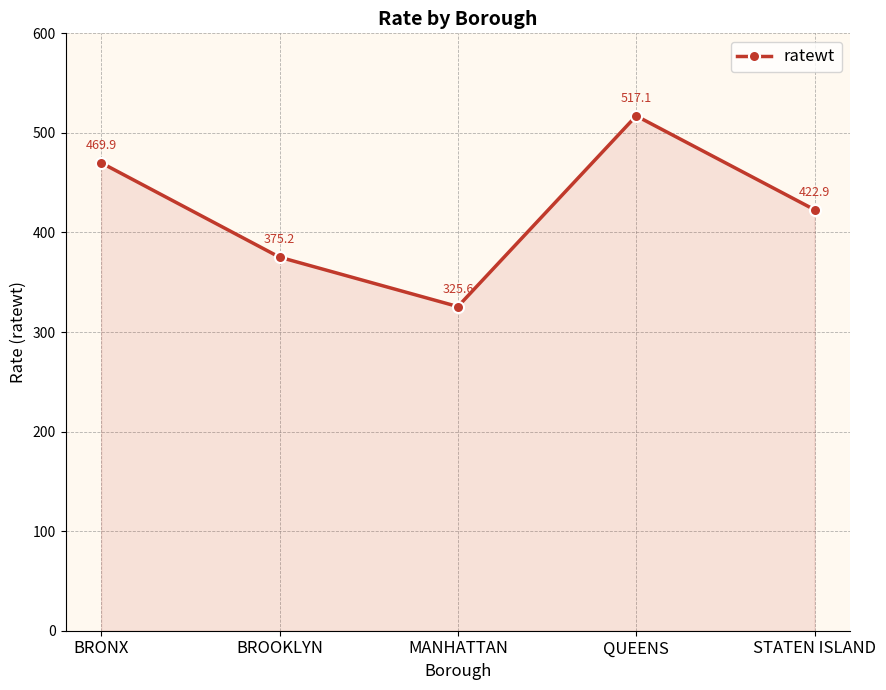

How many interior local valleys (lower than both neighbors) does the data have?

1